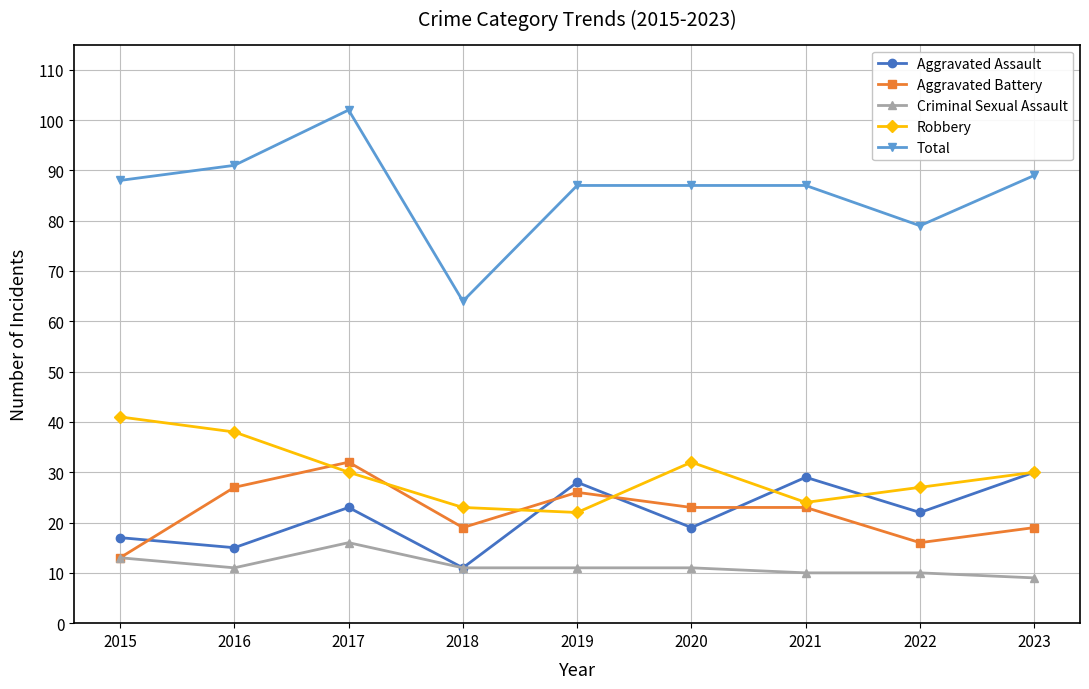

How many lines are shown in the chart?

5